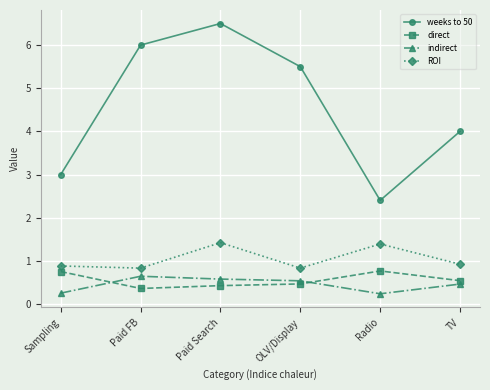

At which category does ROI reach its first local peak?

Paid Search